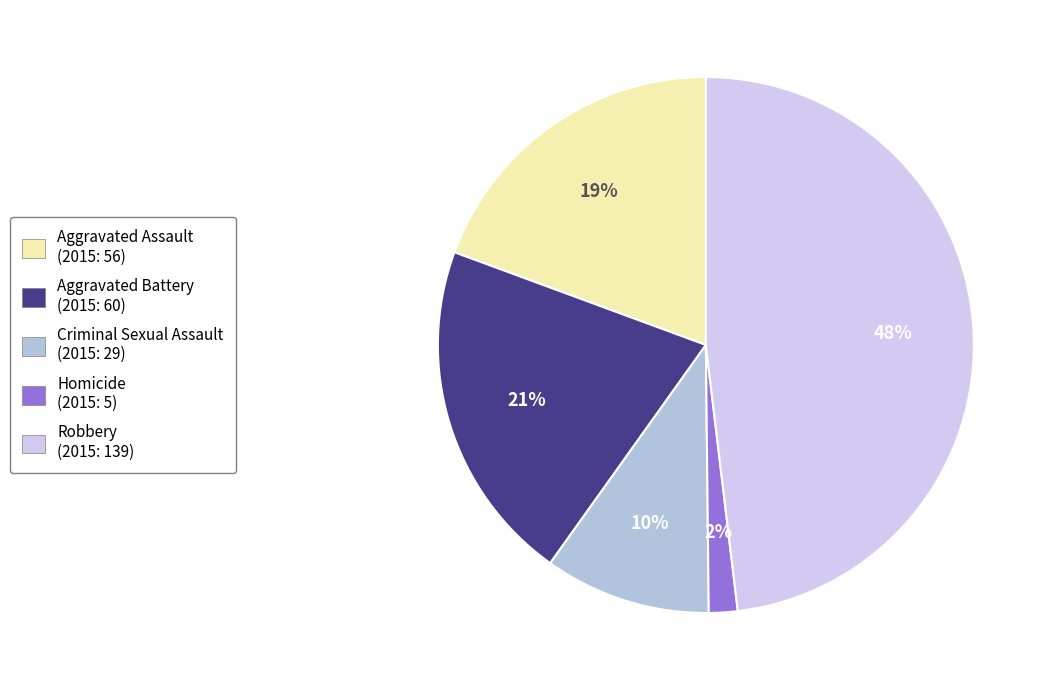

To the nearest percent, what percentage of the pie is Criminal Sexual Assault?

10%